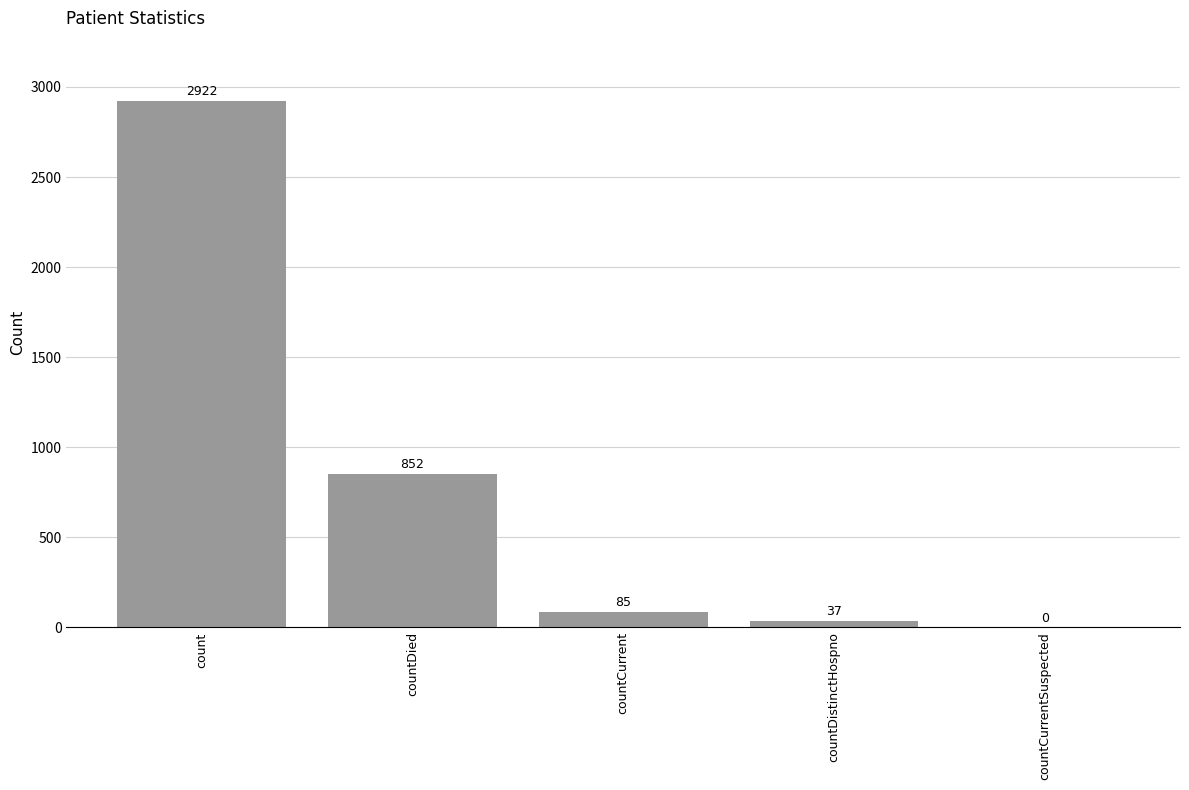

Which has a higher value, countDied or count?

count